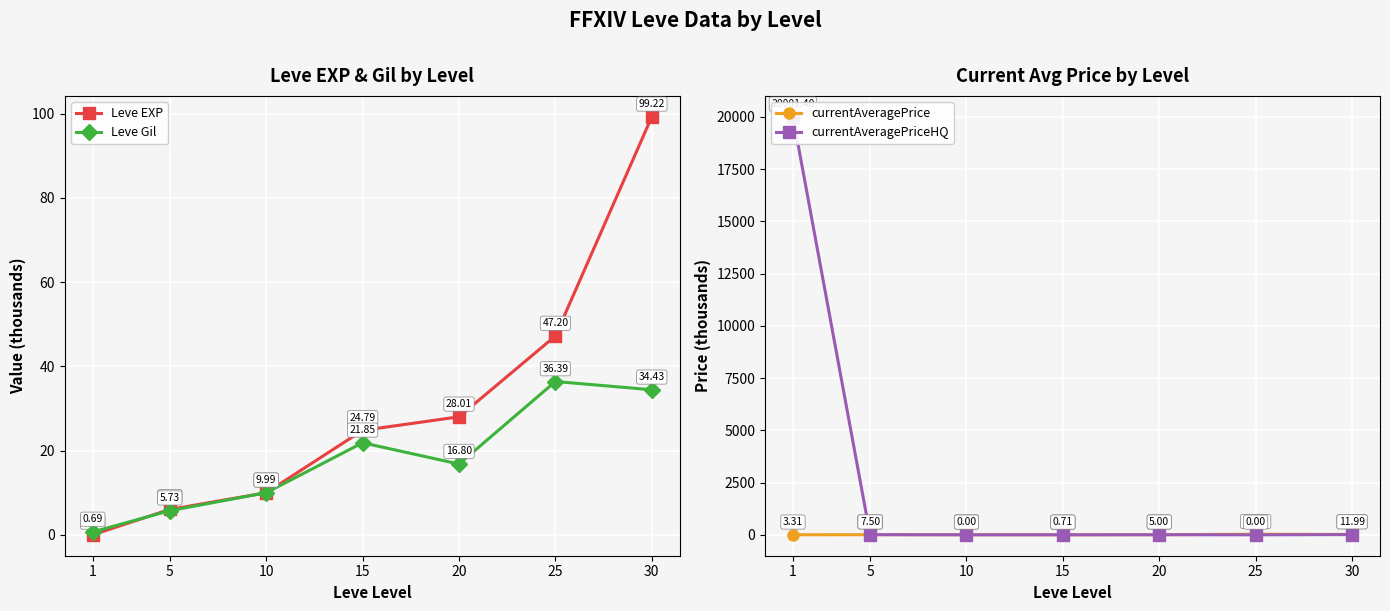

What is the difference between the second highest and second lowest values in the currentAveragePrice series?

14.7